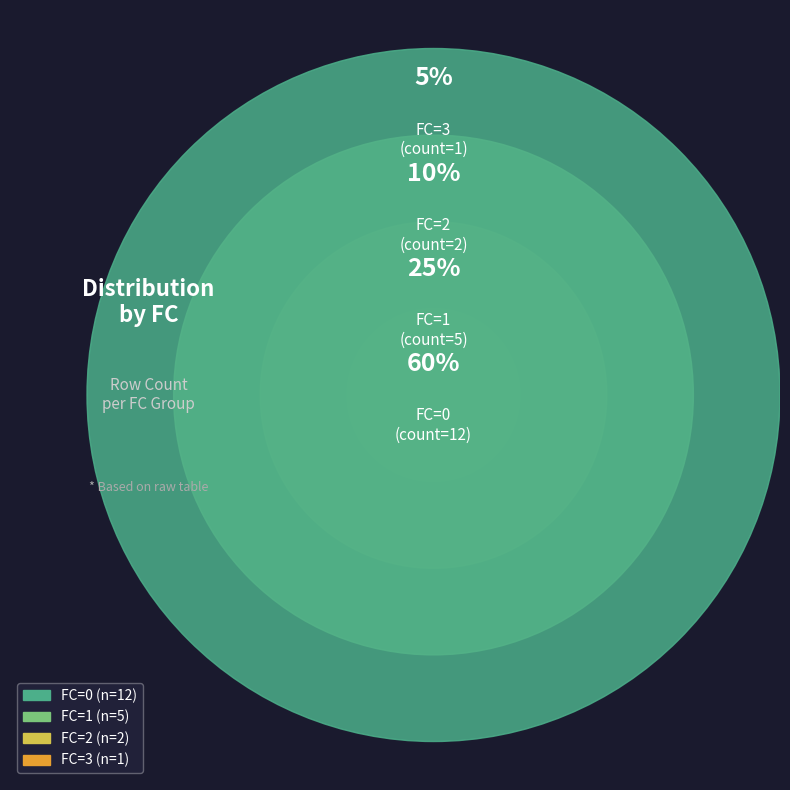

Rank the categories by value from highest to lowest.

FC=0, FC=1, FC=2, FC=3